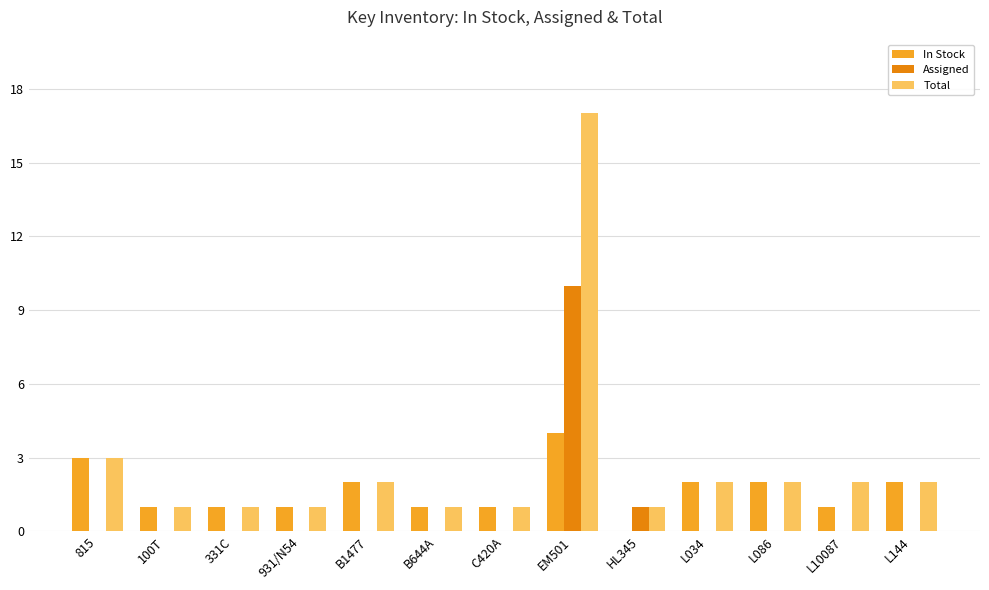

The value of Assigned at L034 is 6. True or false?

False